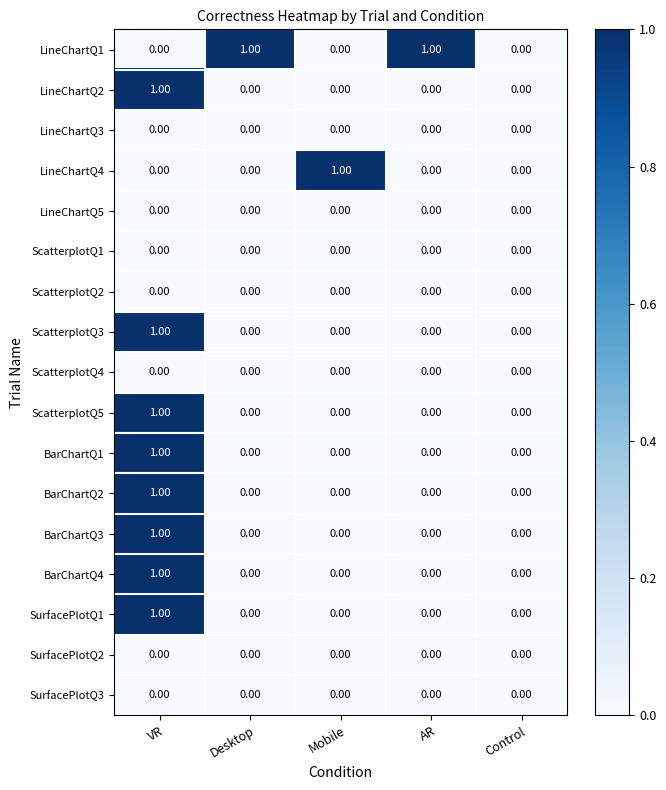

Reading right to left, list all the values displayed in this chart.

LineChartQ1: Control=0	AR=1	Mobile=0	Desktop=1	VR=0
LineChartQ2: Control=0	AR=0	Mobile=0	Desktop=0	VR=1
LineChartQ3: Control=0	AR=0	Mobile=0	Desktop=0	VR=0
LineChartQ4: Control=0	AR=0	Mobile=1	Desktop=0	VR=0
LineChartQ5: Control=0	AR=0	Mobile=0	Desktop=0	VR=0
ScatterplotQ1: Control=0	AR=0	Mobile=0	Desktop=0	VR=0
ScatterplotQ2: Control=0	AR=0	Mobile=0	Desktop=0	VR=0
ScatterplotQ3: Control=0	AR=0	Mobile=0	Desktop=0	VR=1
ScatterplotQ4: Control=0	AR=0	Mobile=0	Desktop=0	VR=0
ScatterplotQ5: Control=0	AR=0	Mobile=0	Desktop=0	VR=1
BarChartQ1: Control=0	AR=0	Mobile=0	Desktop=0	VR=1
BarChartQ2: Control=0	AR=0	Mobile=0	Desktop=0	VR=1
BarChartQ3: Control=0	AR=0	Mobile=0	Desktop=0	VR=1
BarChartQ4: Control=0	AR=0	Mobile=0	Desktop=0	VR=1
SurfacePlotQ1: Control=0	AR=0	Mobile=0	Desktop=0	VR=1
SurfacePlotQ2: Control=0	AR=0	Mobile=0	Desktop=0	VR=0
SurfacePlotQ3: Control=0	AR=0	Mobile=0	Desktop=0	VR=0